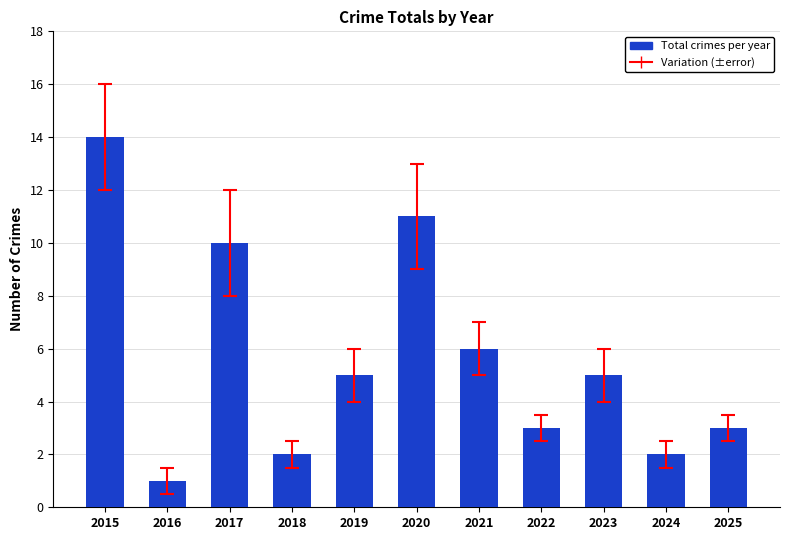

Where is the data nearest to the value 7?

2021